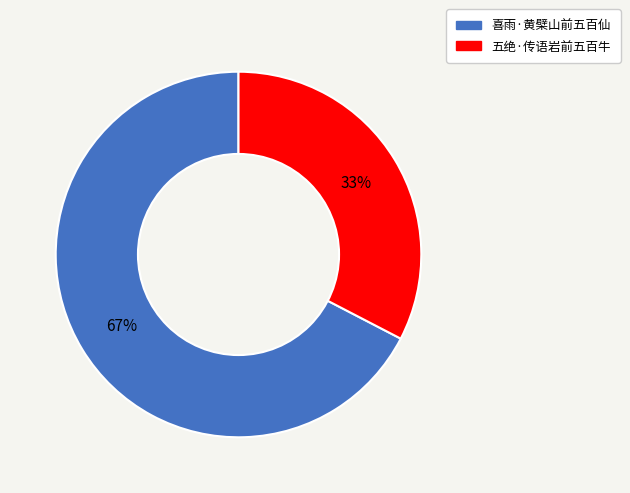

What is the majority slice?

喜雨·黄檗山前五百仙